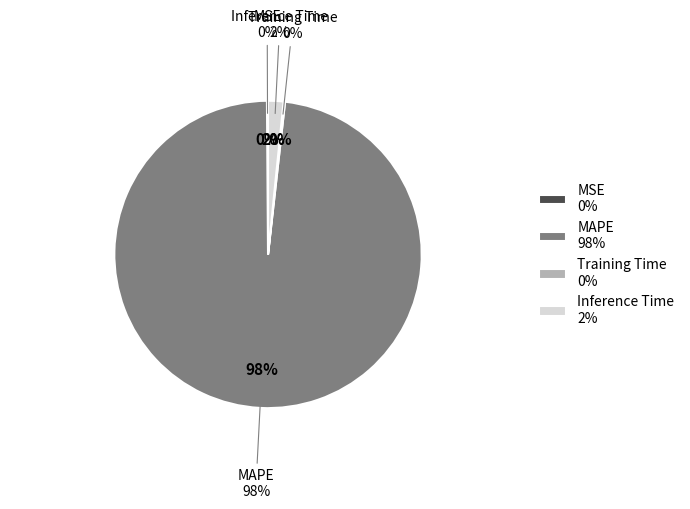

How many segments does this pie chart have?

4